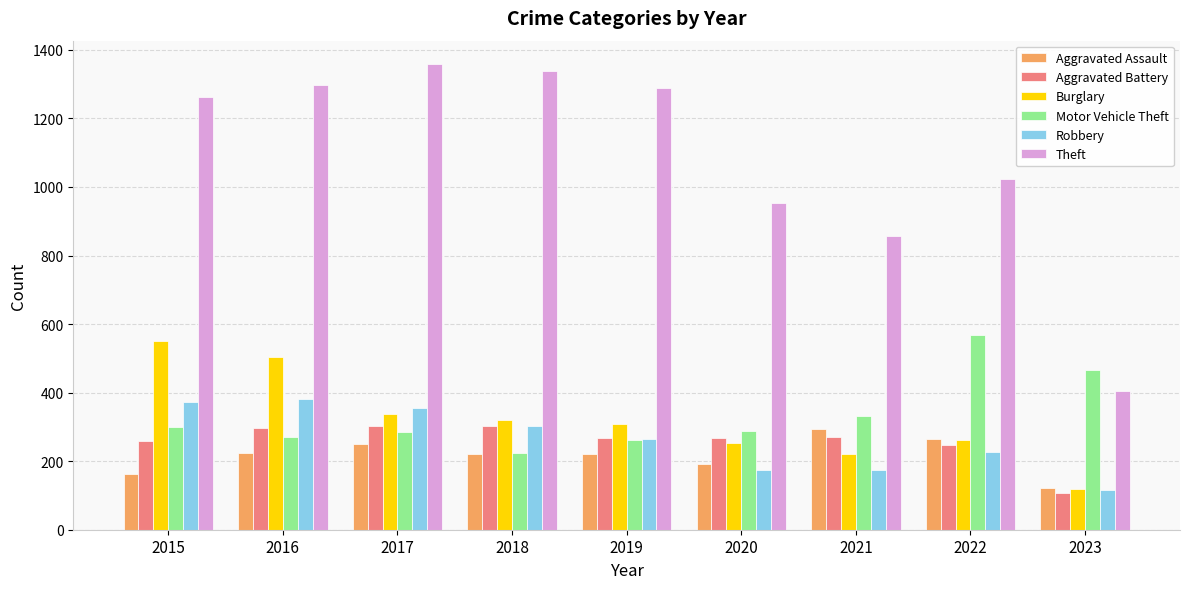

Are the bars horizontal?

No